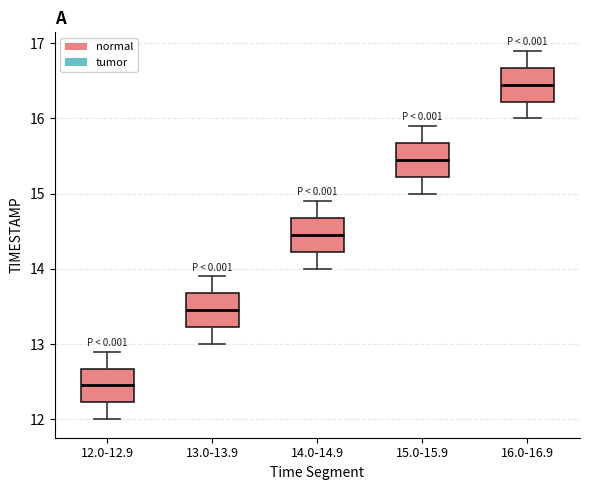

Reading left to right, transcribe this box plot: for each box, give where its median line is, the range the box spans, and where its two whiskers end, as read against the y-axis. The values are not printed on the chart, so give them approximately, as read against the axis.

12.0-12.9: median 12.5, box 12.2 to 12.7, whiskers 12.0 to 12.9
13.0-13.9: median 13.5, box 13.2 to 13.7, whiskers 13.0 to 13.9
14.0-14.9: median 14.5, box 14.2 to 14.7, whiskers 14.0 to 14.9
15.0-15.9: median 15.5, box 15.2 to 15.7, whiskers 15.0 to 15.9
16.0-16.9: median 16.5, box 16.2 to 16.7, whiskers 16.0 to 16.9